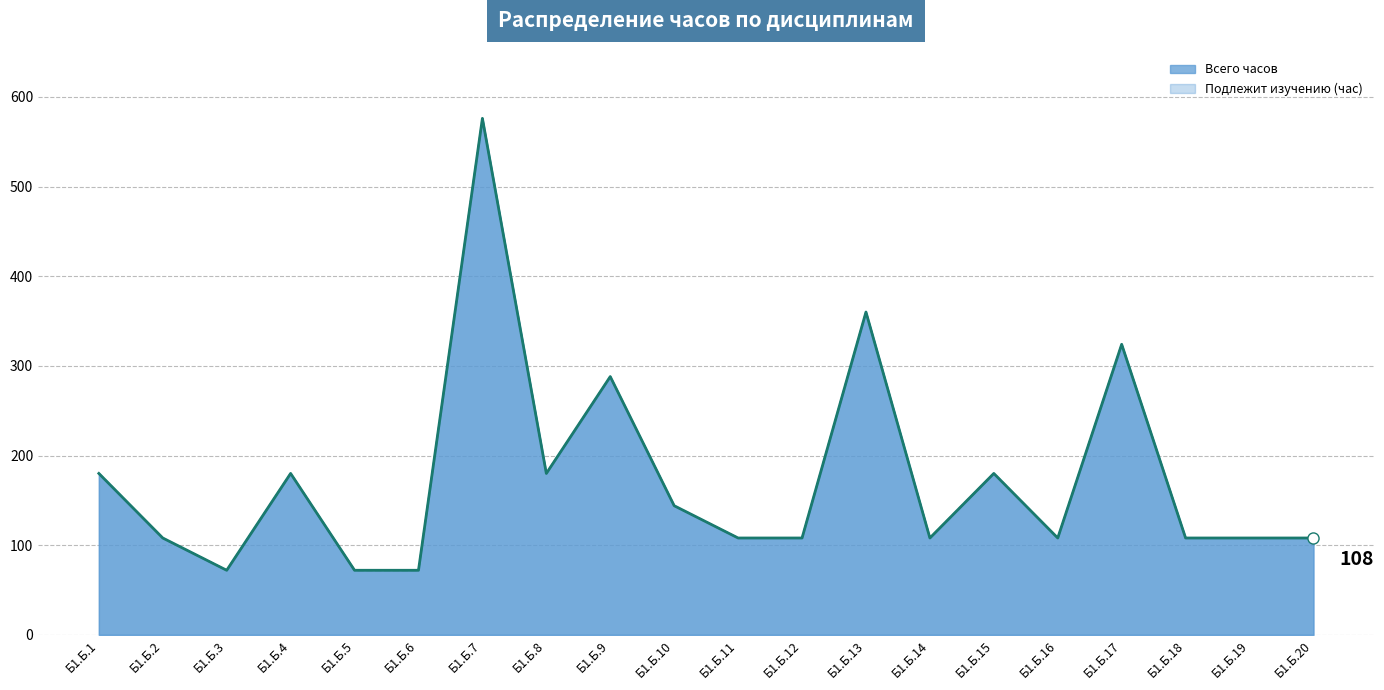

What is the total value across all series at Б1.Б.19?

216